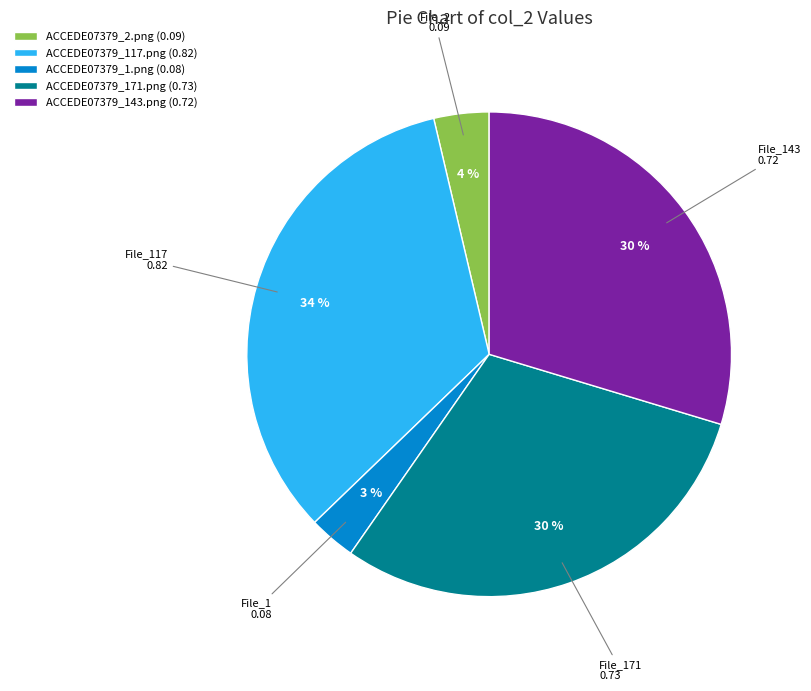

To the nearest percent, what percentage of the pie is ACCEDE07379_117.png?

34%